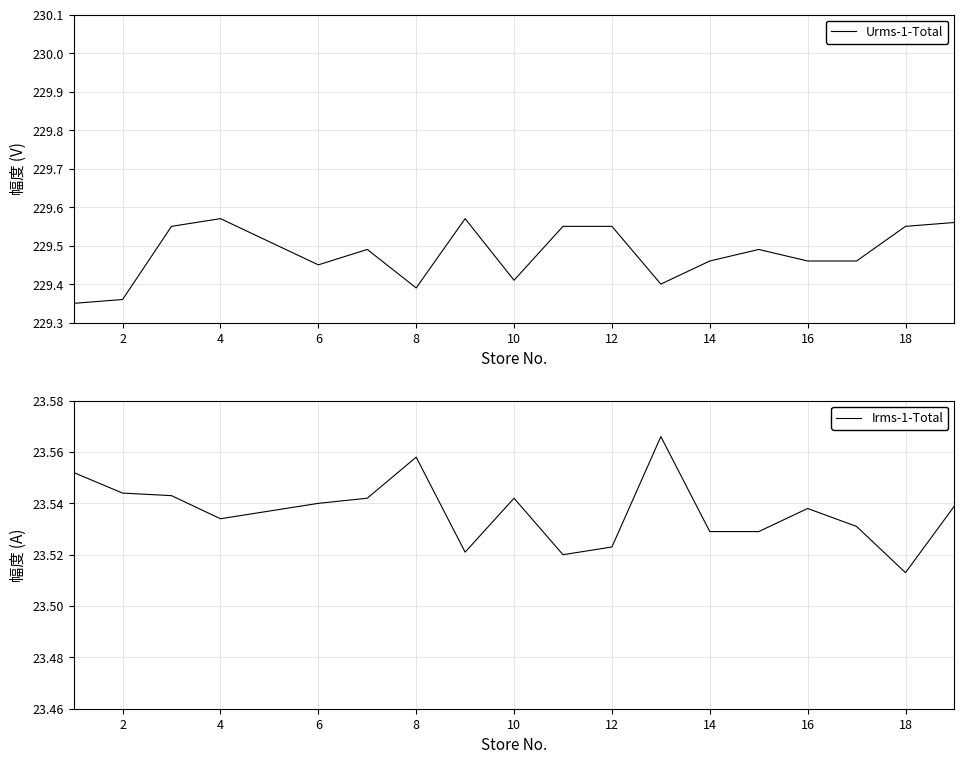

True or false: Urms-1-Total has a value of 374.3 at 6.

False